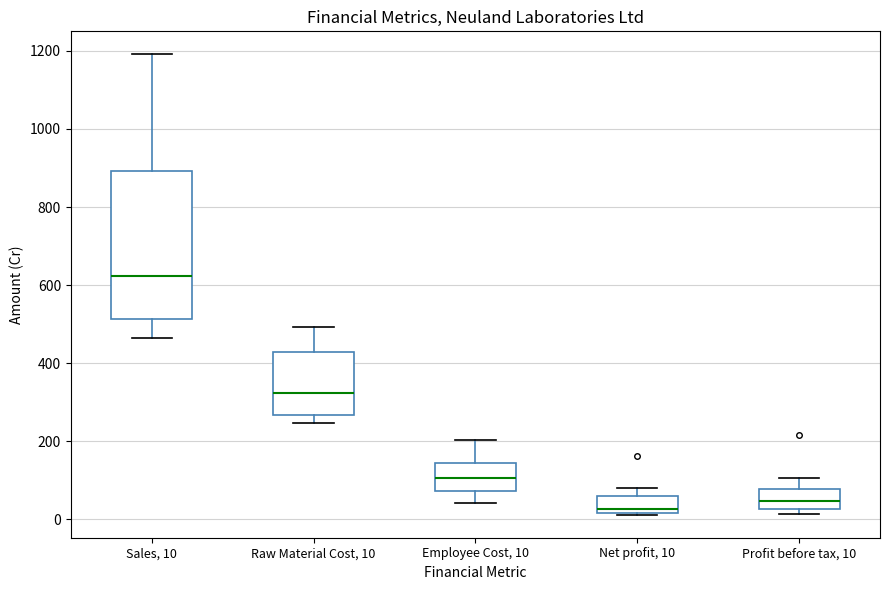

Which box's median line is the highest?

Sales, 10